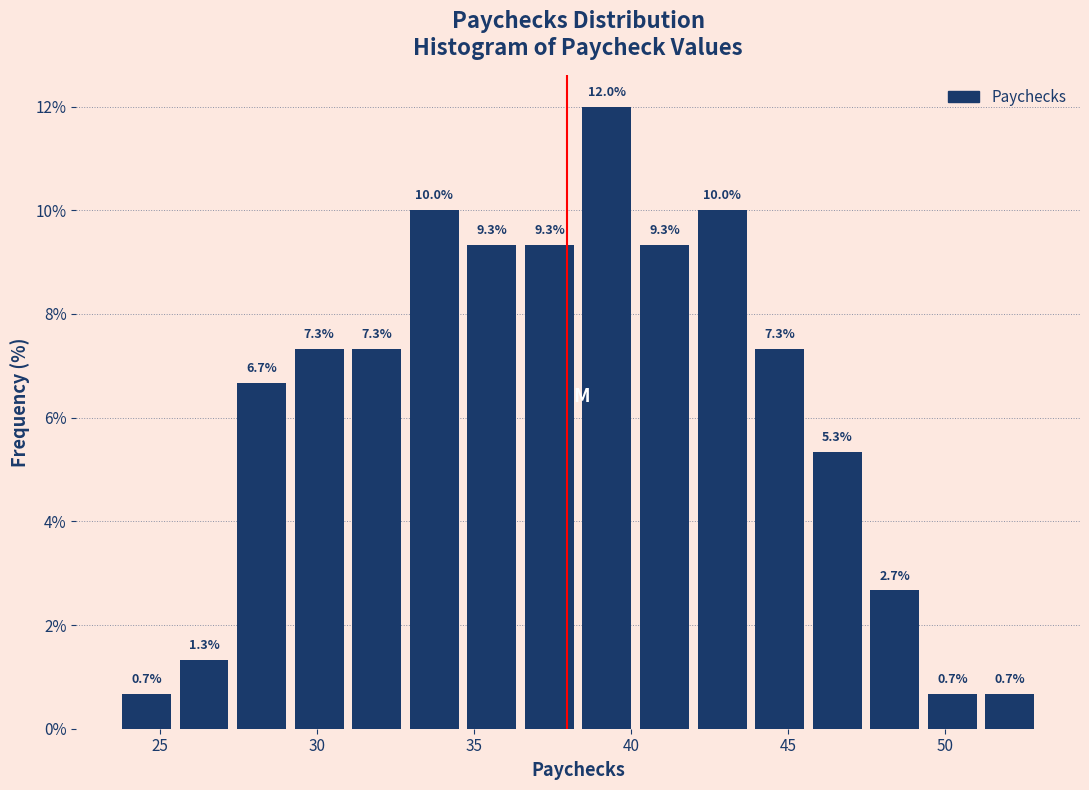

Read against the x-axis, roughly where is the centre of the tallest bar?

39.0